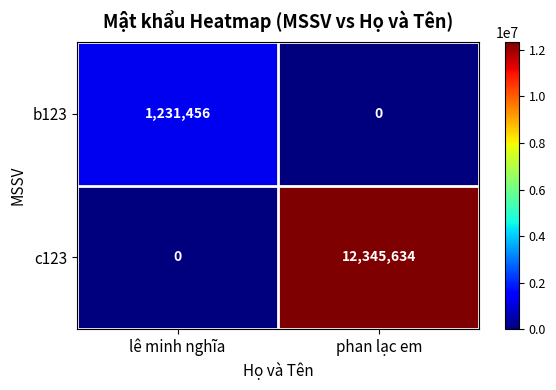

Reading right to left, transcribe all the data shown in this chart.

b123: 0	1231456
c123: 12345634	0